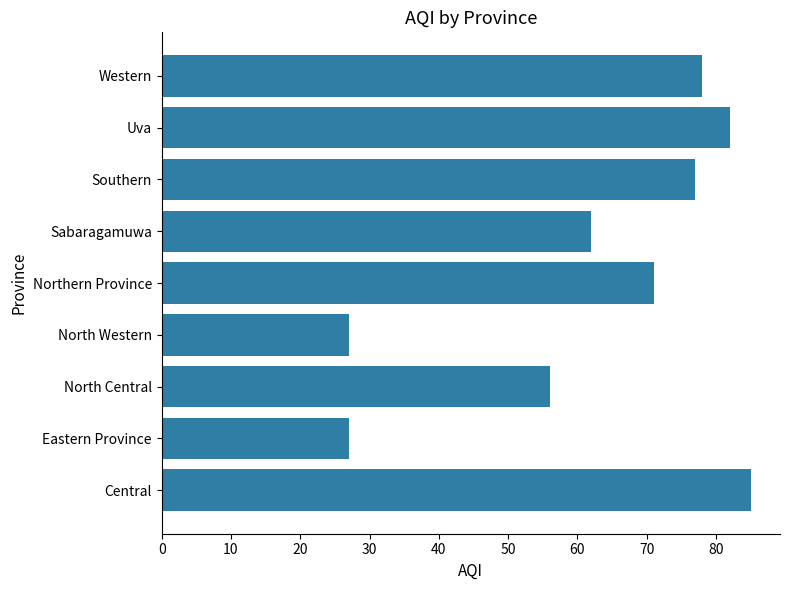

Reading bottom to top, extract all data points from this chart.

85	27	56	27	71	62	77	82	78